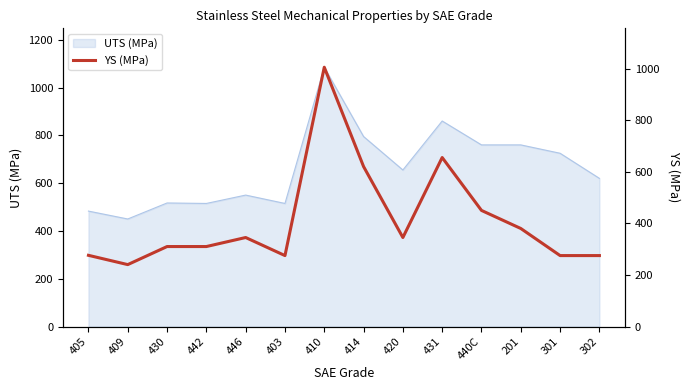

True or false: UTS (MPa) has a value of 655 at 420.

True